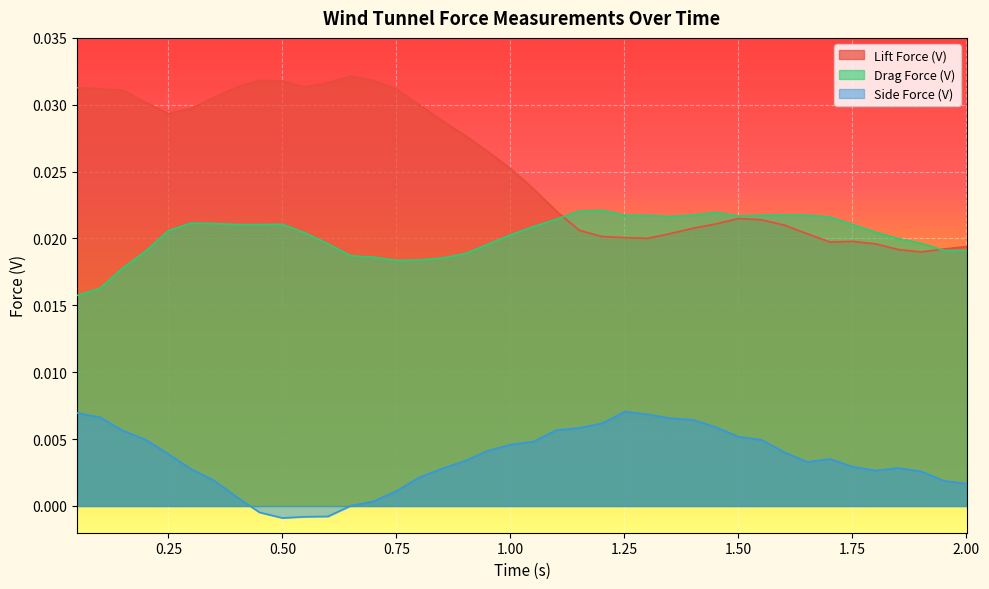

Is the value of Drag Force (V) at 1.751 greater than the value of Side Force (V) at 1.051?

Yes